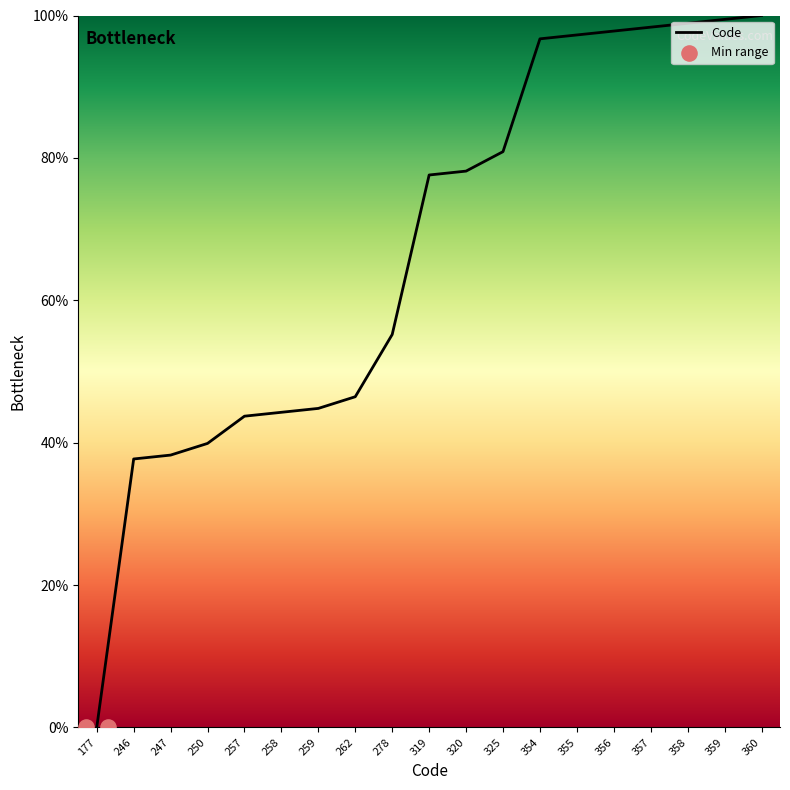

Which has a higher value, 357 or 259?

357